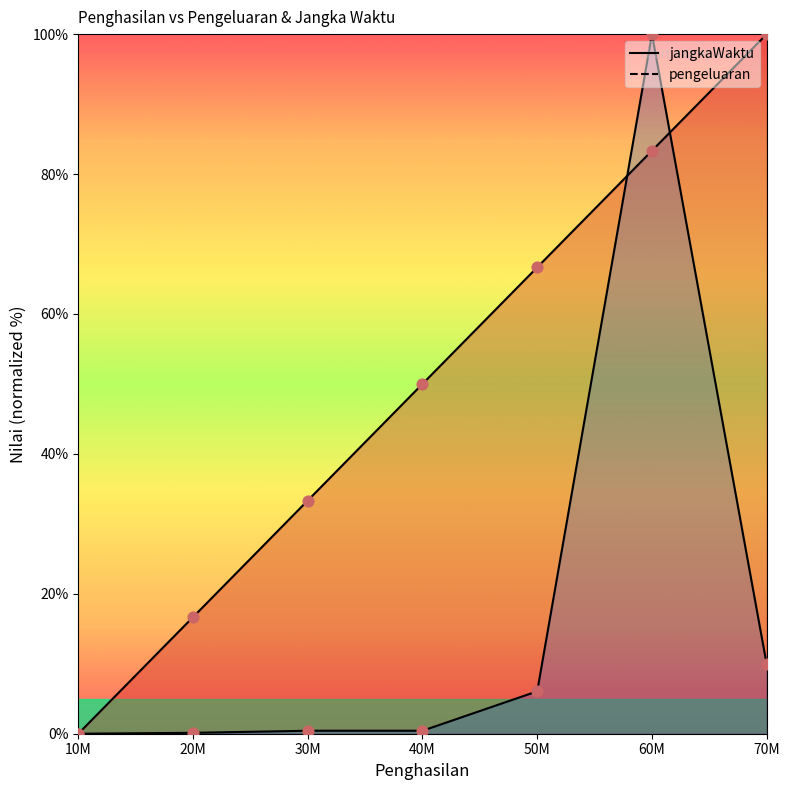

At which category is the sum across all series the highest?

60M